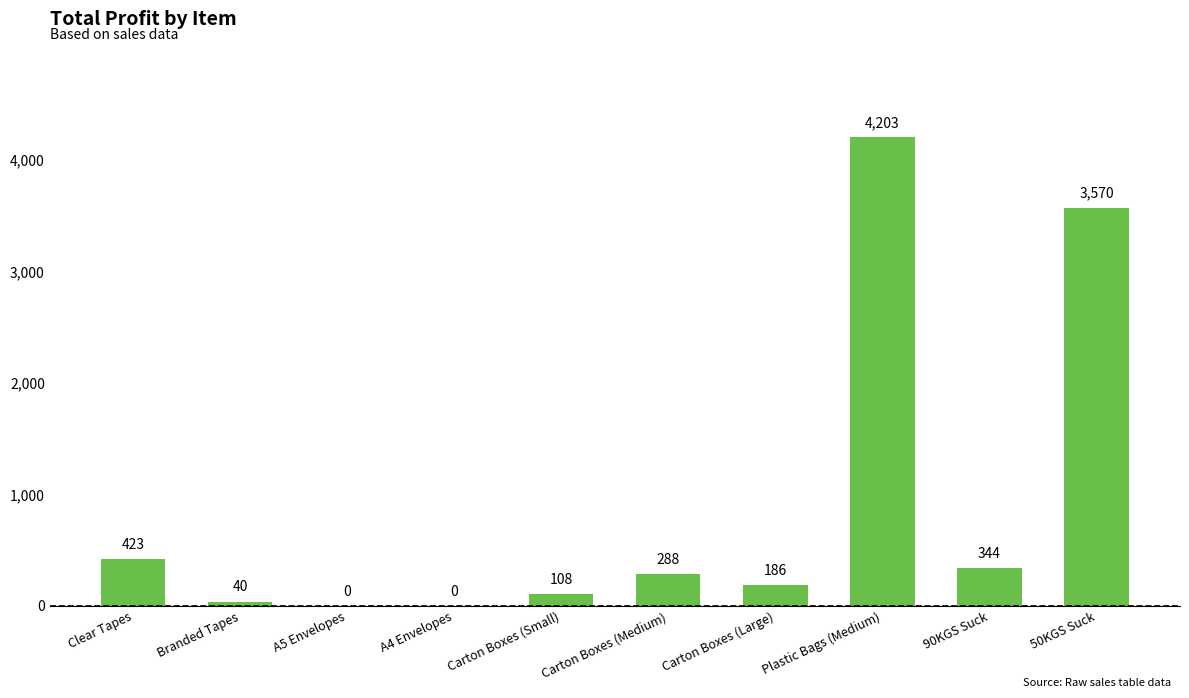

What is the average value?

916